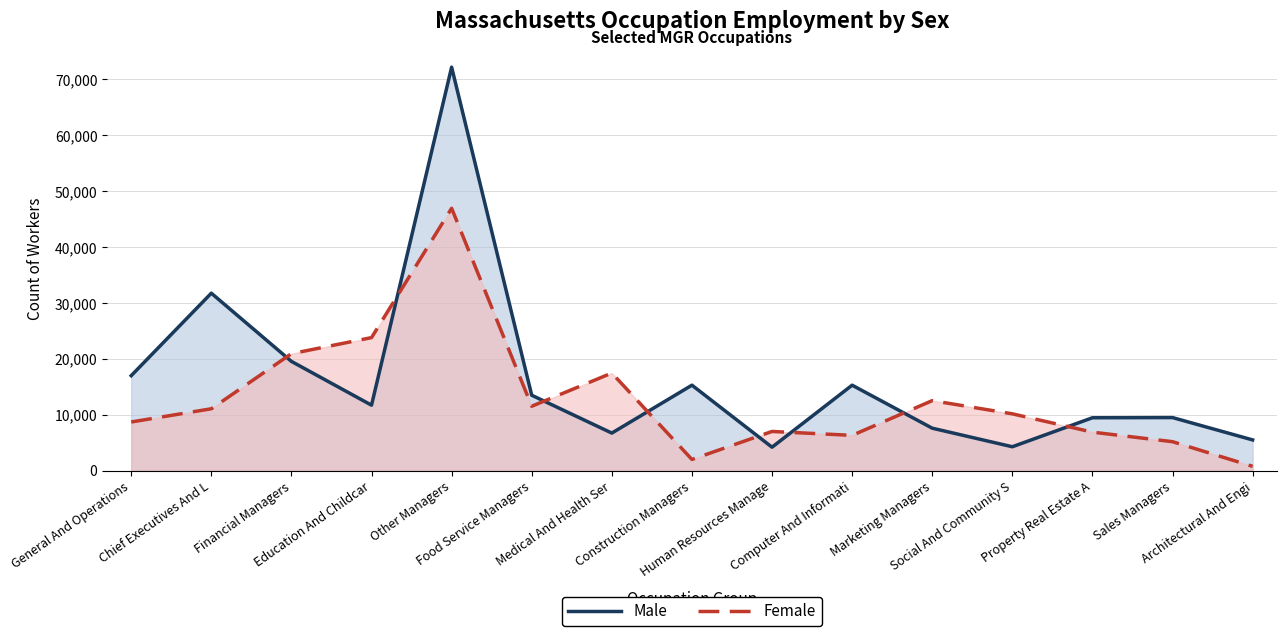

Reading left to right, what are all the values shown in this chart?

Male: 16984	31749	19540	11699	72209	13481	6706	15282	4178	15280	7581	4258	9448	9481	5482
Female: 8692	11058	20918	23796	46945	11513	17453	1988	6997	6297	12515	10154	6873	5165	753